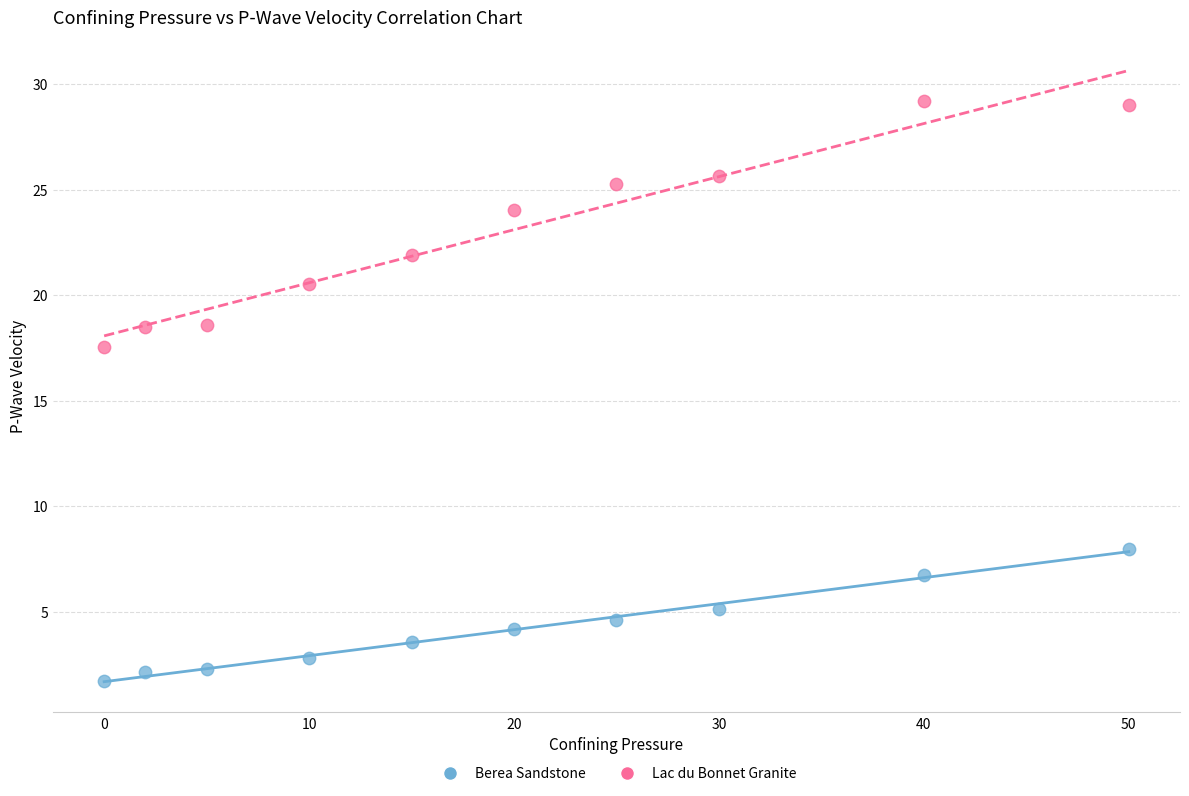

Across all data points, what is the range of X values (max minus min)?

50.0